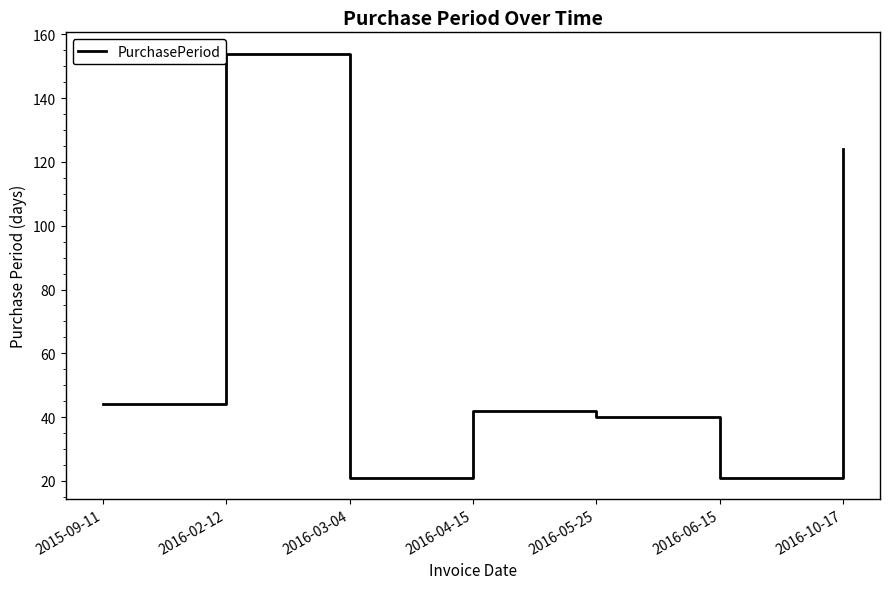

Reading right to left, what are all the values shown in this chart?

124	21	40	42	21	154	44